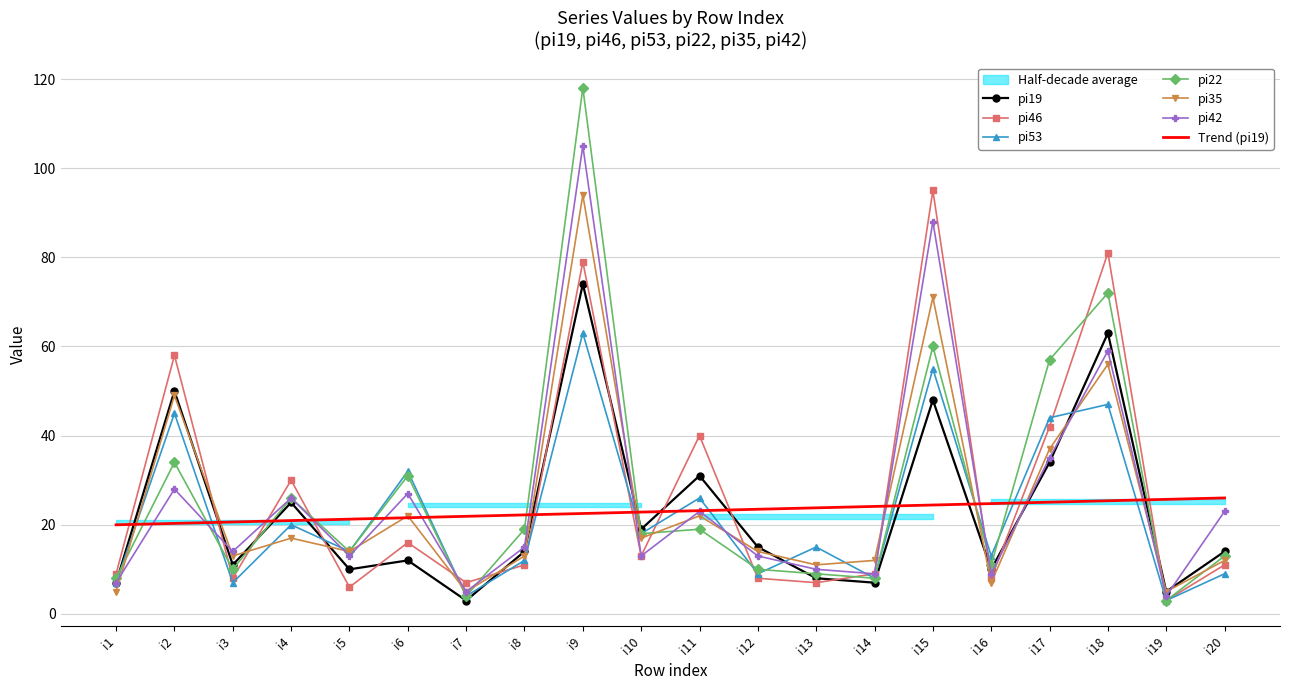

How many interior local peaks does the pi19 series have?

7